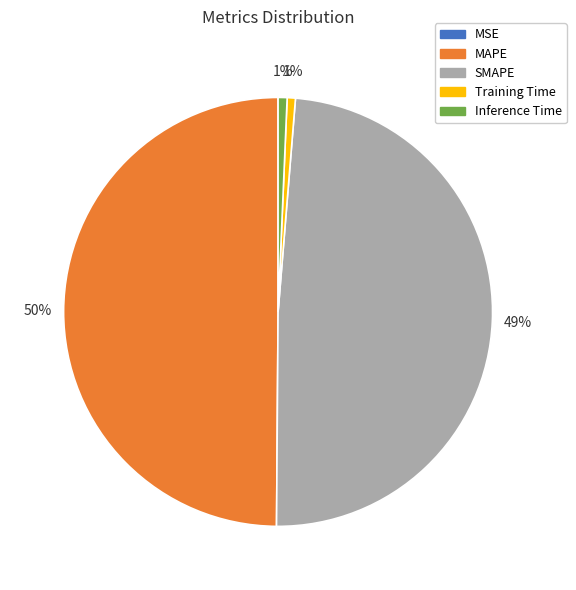

Does SMAPE account for over 50% of the chart?

No